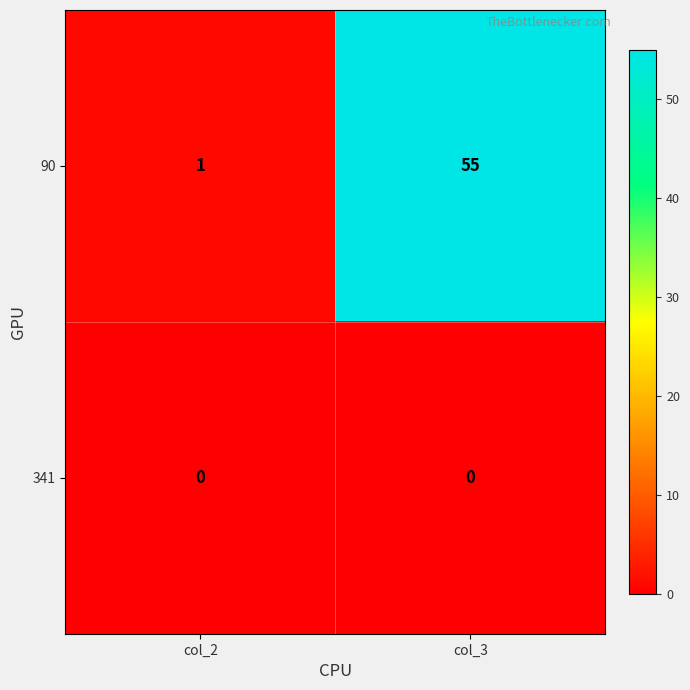

Reading left to right, extract all data points from this chart.

90: col_2=1	col_3=55
341: col_2=0	col_3=0